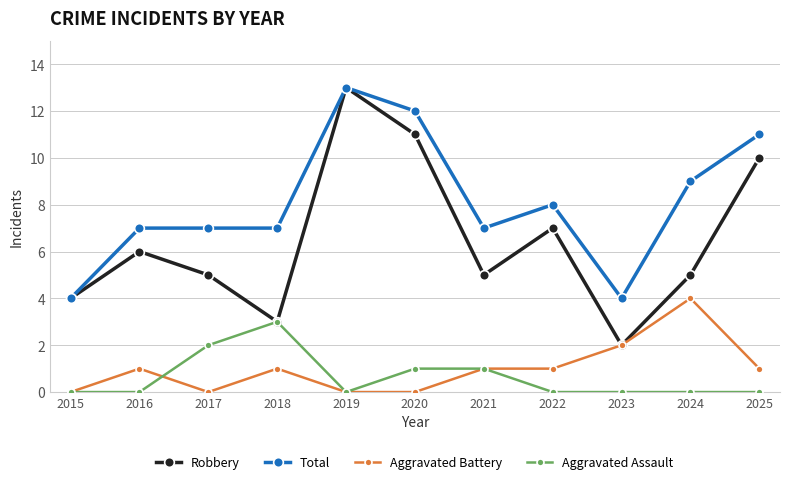

At which label is Total closest to 8?

2022